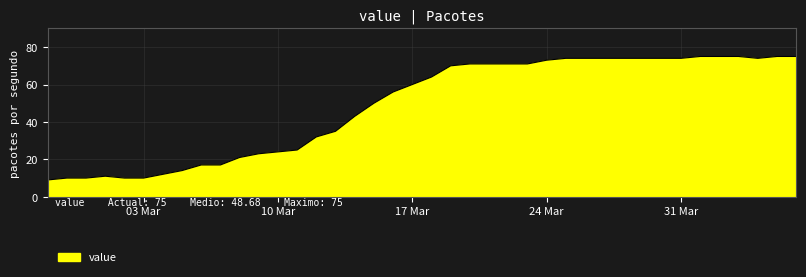

What is the maximum value shown in the chart?

75